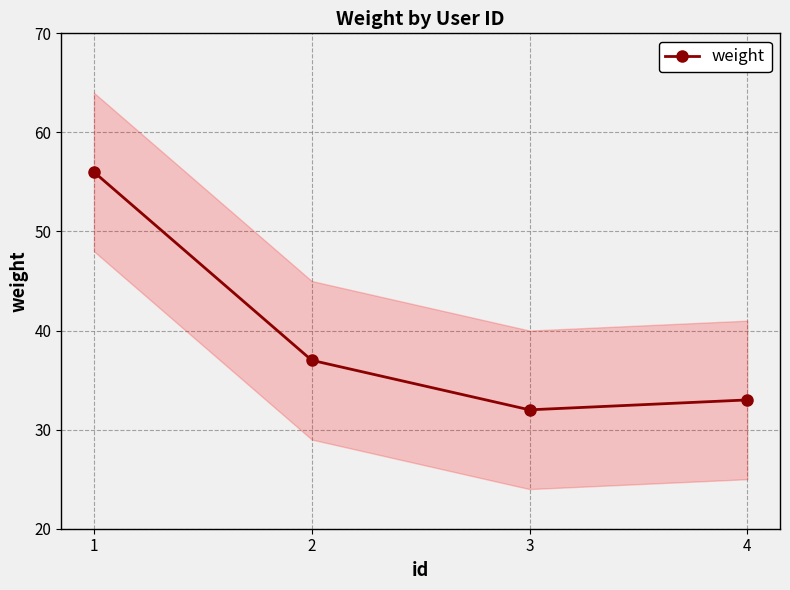

What is the change in value from 1 to 2?

-19